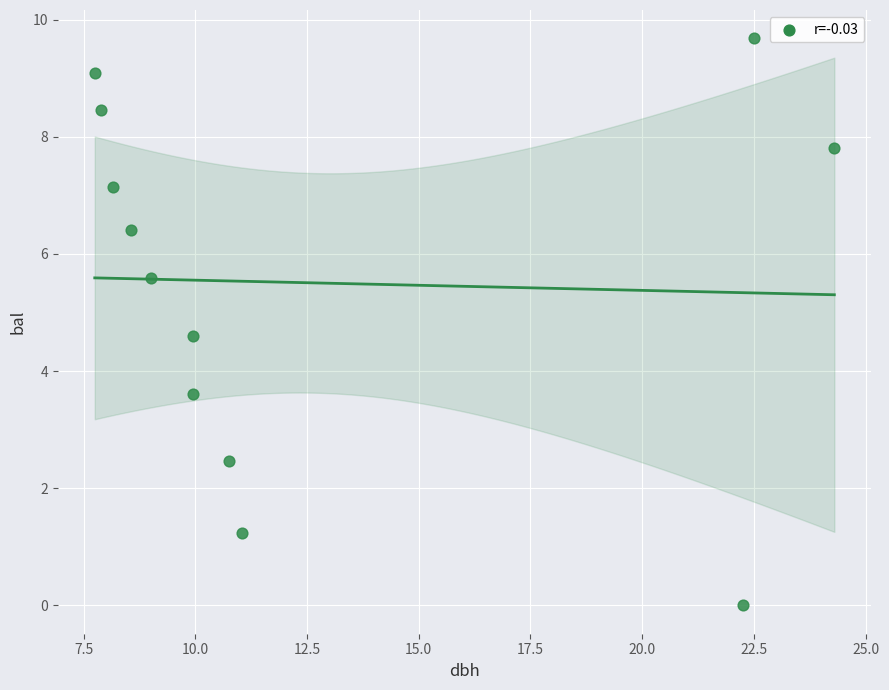

What Y value in the scatter plot is closest to 4?

3.6